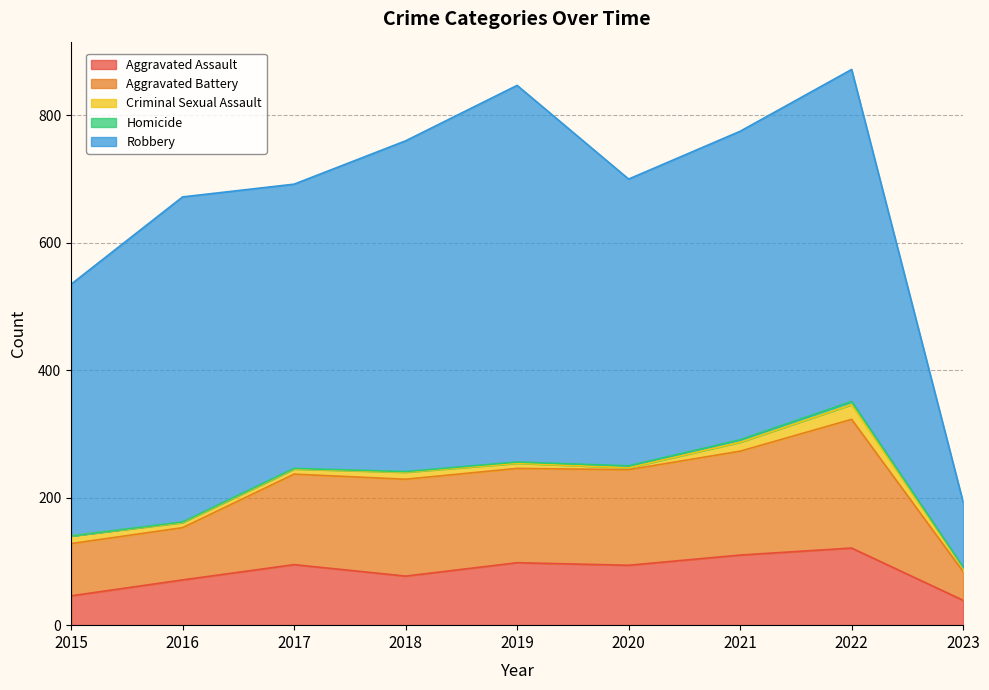

What is the total value across all series at 2016?

672